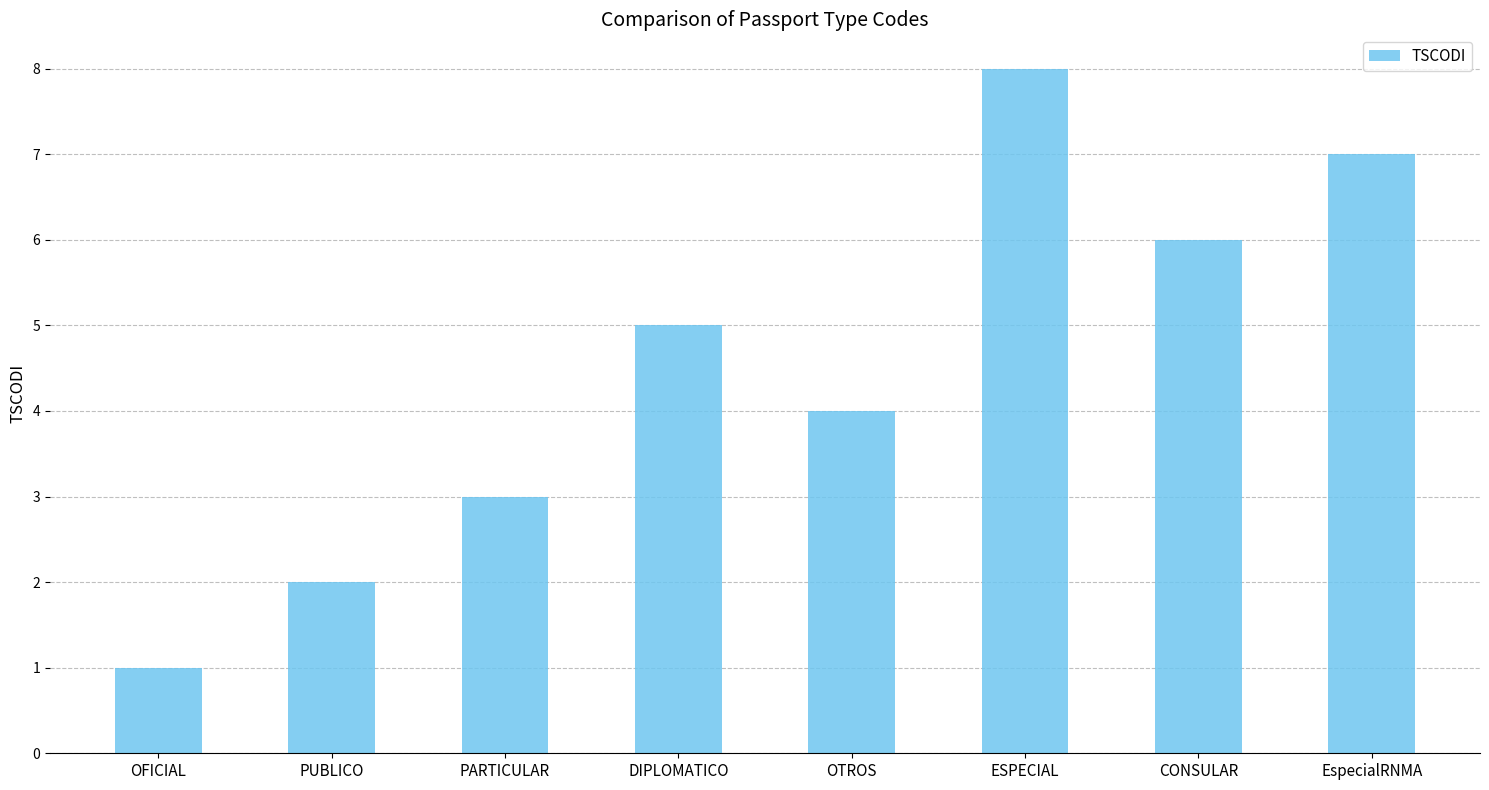

Reading left to right, what are all the values shown in this chart?

1	2	3	5	4	8	6	7